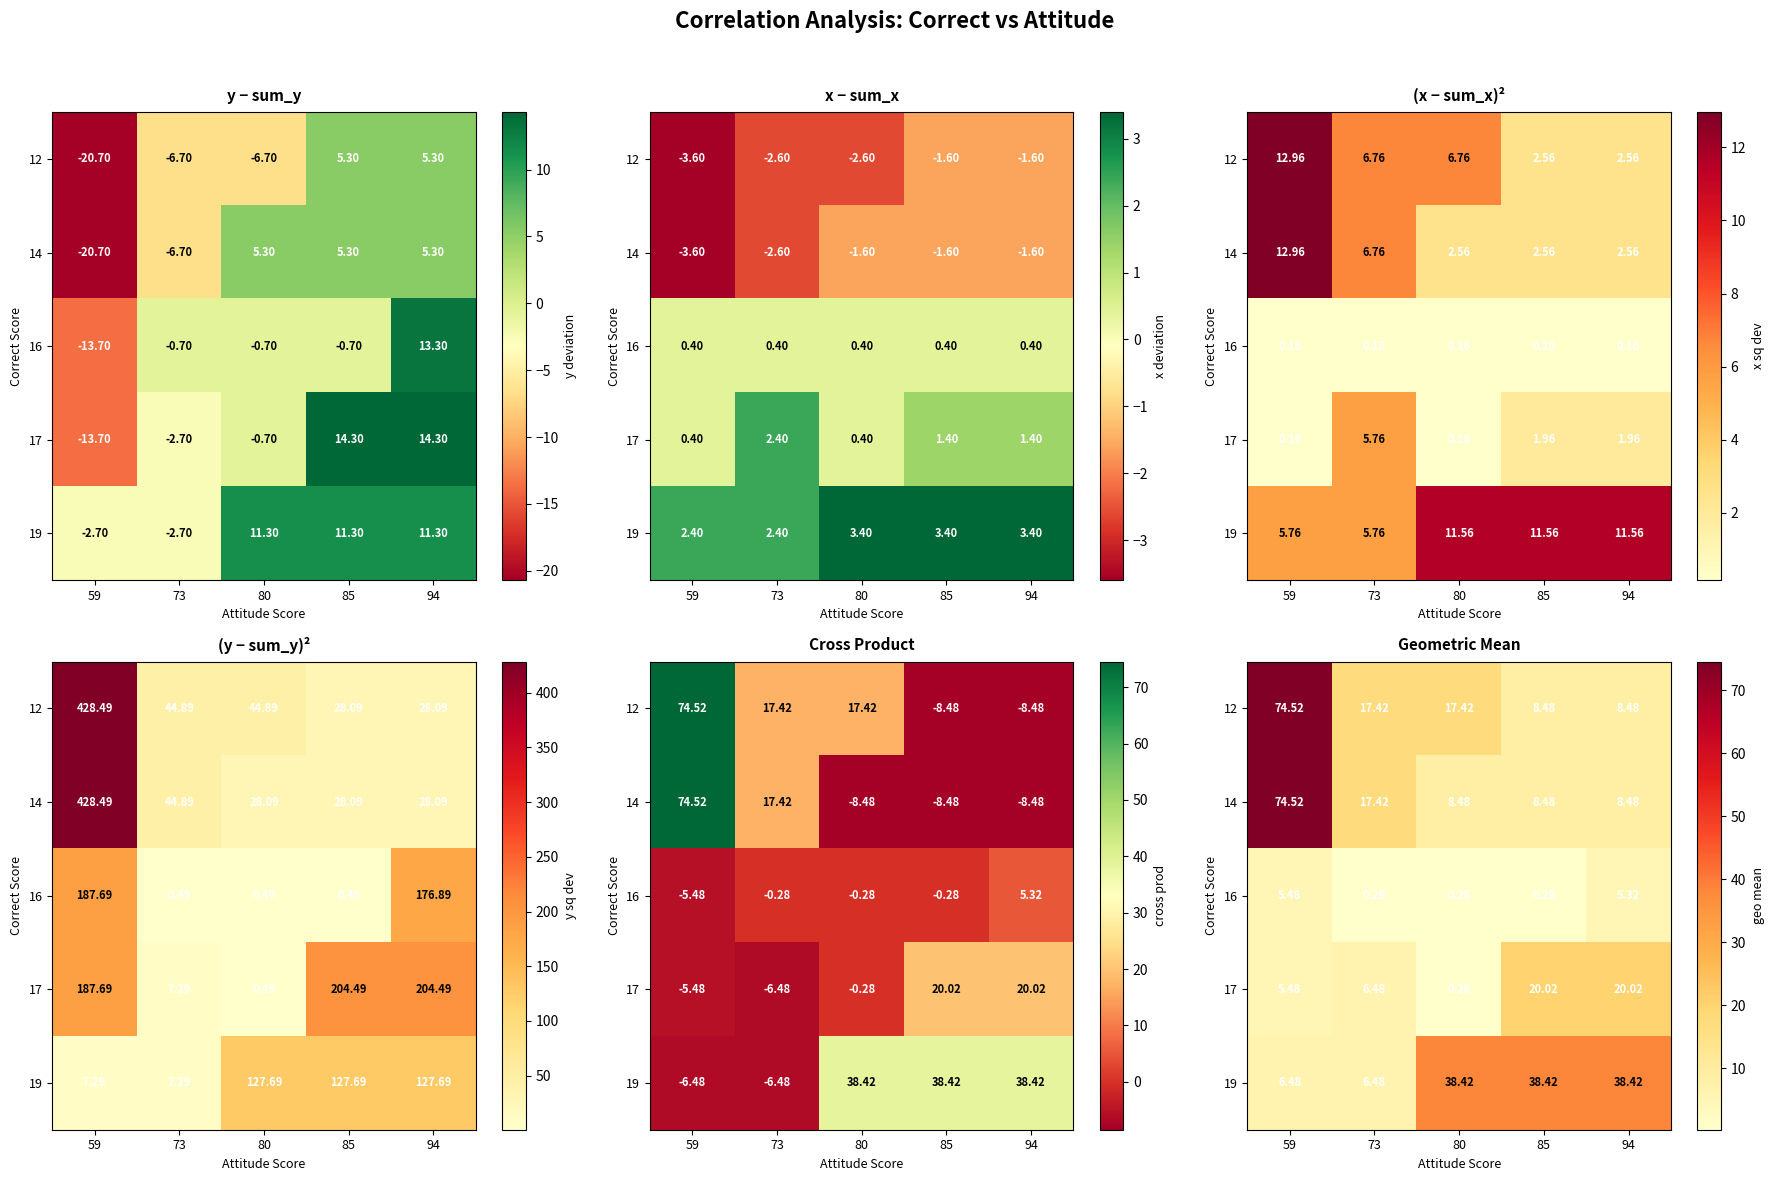

Is it true that 19 equals 38.4 at 94?

True